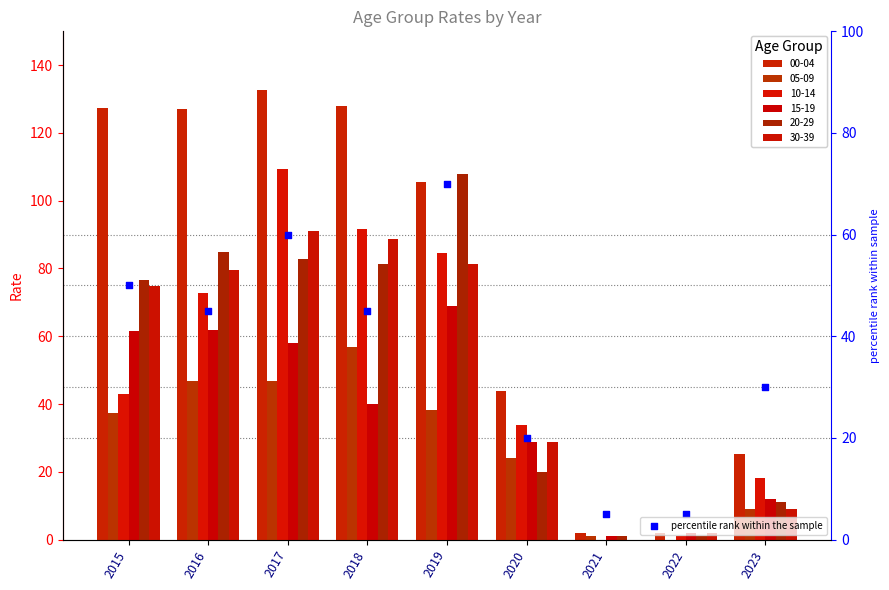

Approximately how many times larger is the value at 2017 compared to 2021?

12.0